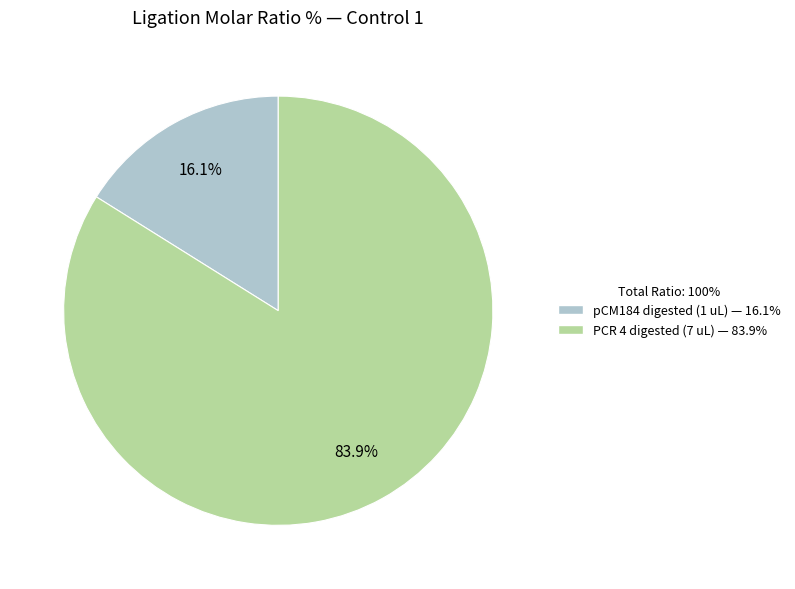

Is there any slice that represents more than half of the pie?

Yes